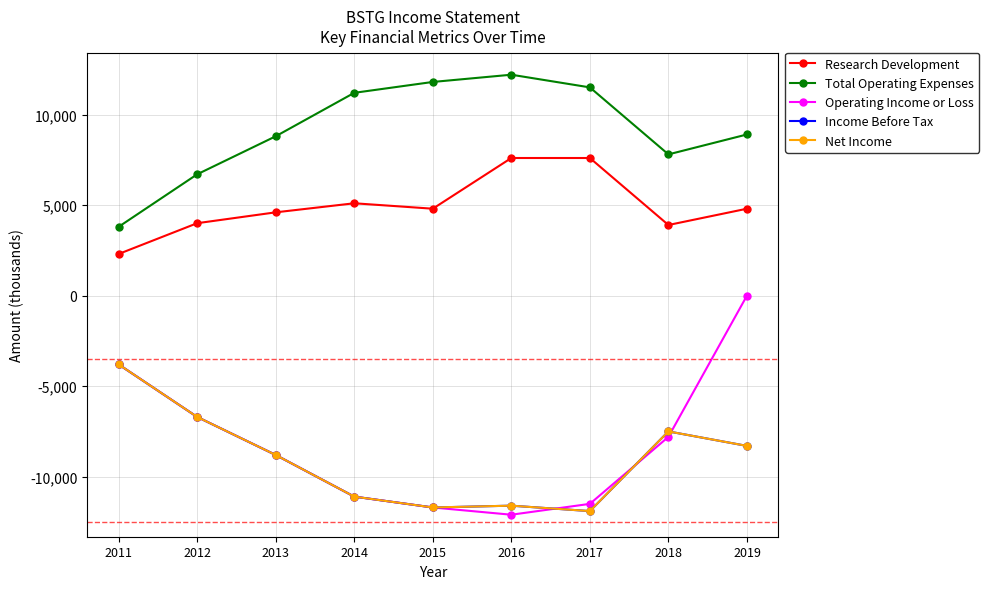

Which category has the lowest value in the Income Before Tax series?

2017